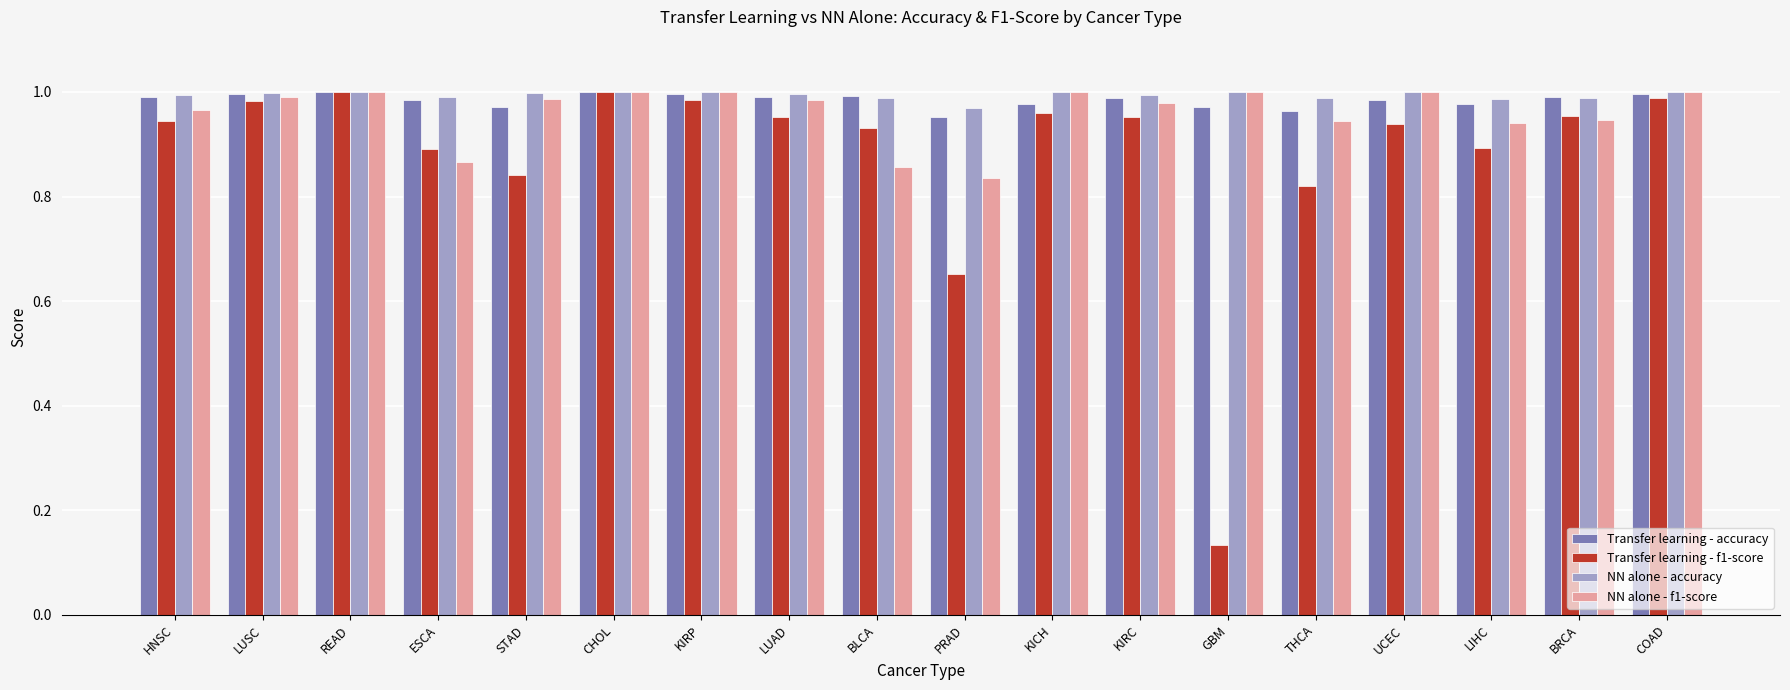

Which series has the widest spread of values?

Transfer learning - f1-score